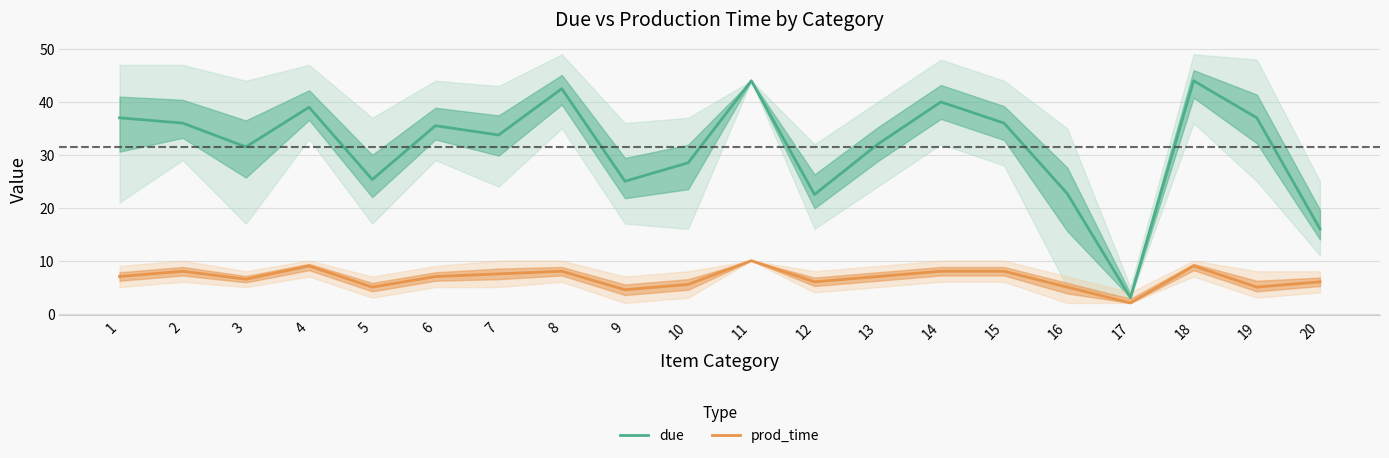

What is the average value of the prod_time series?

6.7